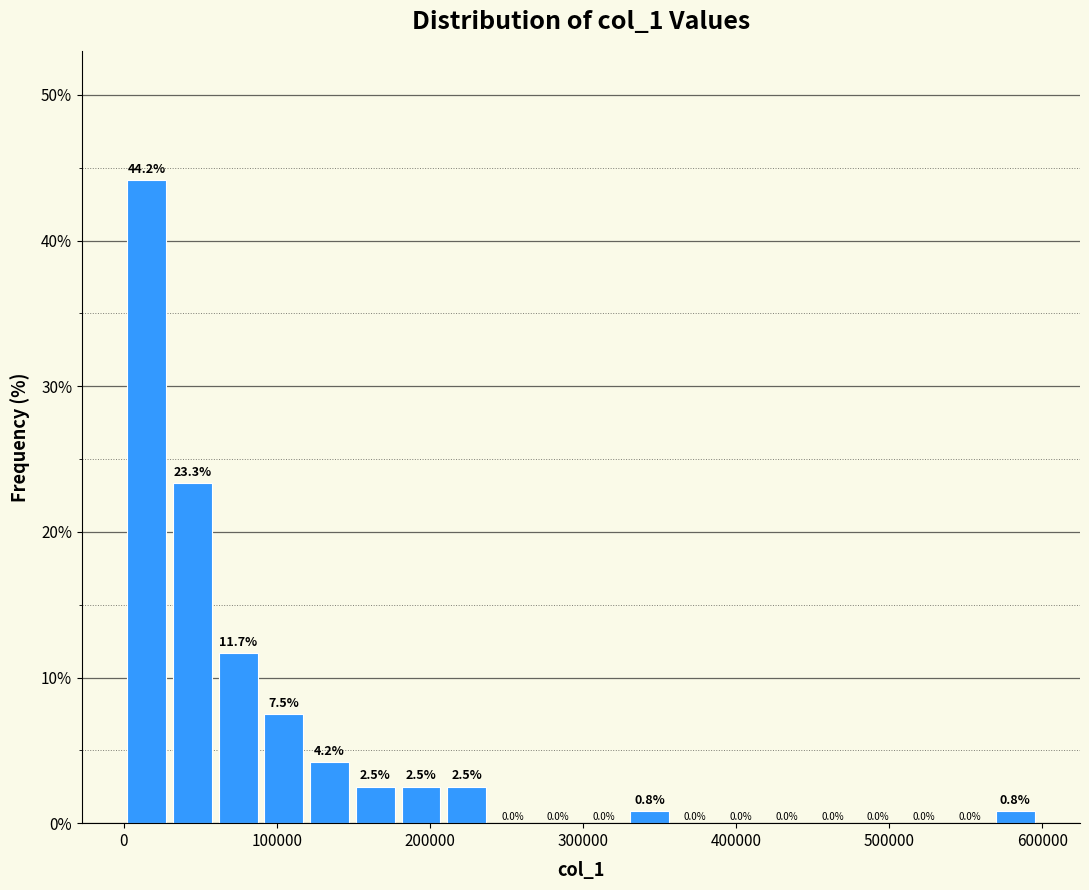

Read against the x-axis, roughly where is the centre of the tallest bar?

20000